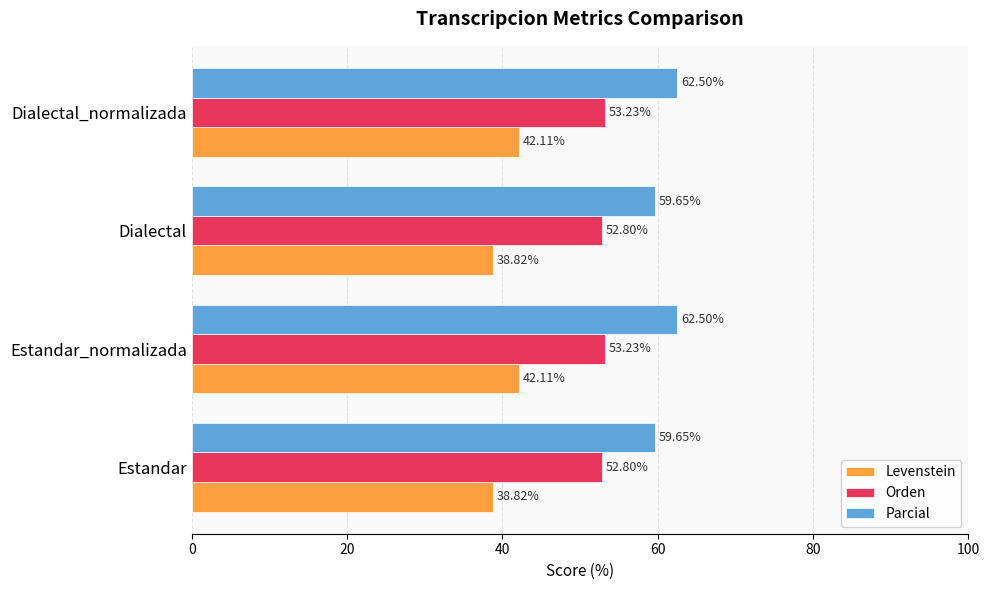

What is the difference between the maximum and minimum values in the Levenstein series?

3.3